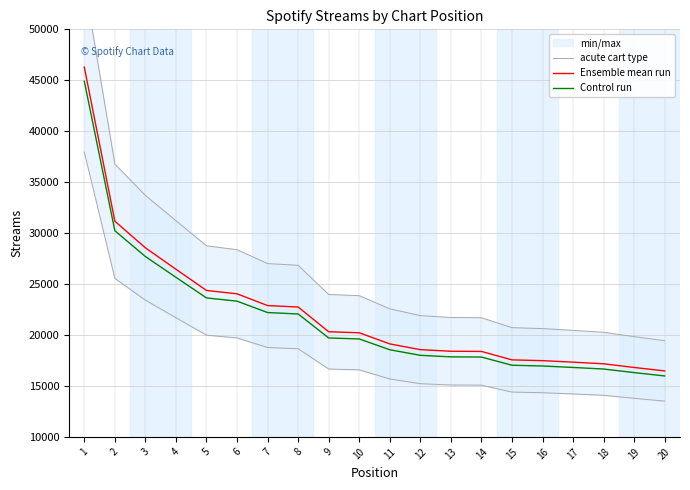

Reading right to left, what are all the values shown in this chart?

acute cart type: 20=19439.3	19=19837.0	18=20265.3	17=20452.9	16=20627.6	15=20718.4	14=21695.5	13=21716.7	12=21902.0	11=22567.5	10=23857.2	9=23975.2	8=26839.1	7=27009.0	6=28368.4	5=28755.4	4=31214.5	3=33697.3	2=36777.1	1=54625.7
Ensemble mean run: 20=16474.0	19=16811.0	18=17174.0	17=17333.0	16=17481.0	15=17558.0	14=18386.0	13=18404.0	12=18561.0	11=19125.0	10=20218.0	9=20318.0	8=22745.0	7=22889.0	6=24041.0	5=24369.0	4=26453.0	3=28557.0	2=31167.0	1=46293.0
Control run: 20=15979.8	19=16306.7	18=16658.8	17=16813.0	16=16956.6	15=17031.3	14=17834.4	13=17851.9	12=18004.2	11=18551.2	10=19611.5	9=19708.5	8=22062.6	7=22202.3	6=23319.8	5=23637.9	4=25659.4	3=27700.3	2=30232.0	1=44904.2